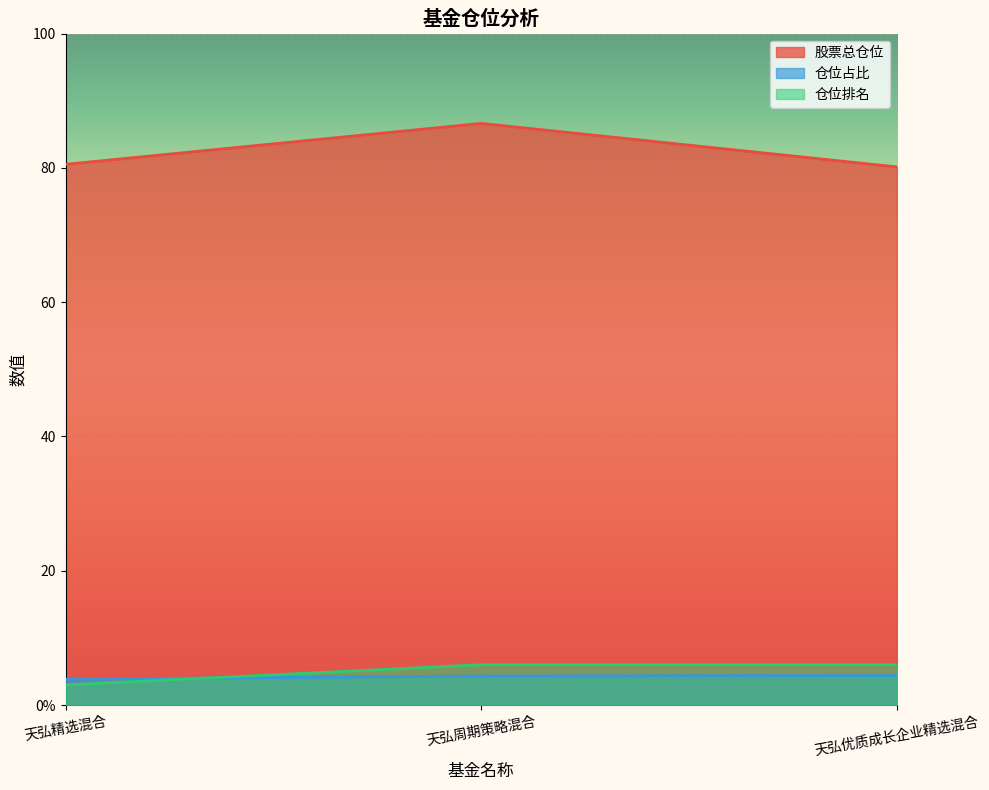

The value of 股票总仓位 at 天弘优质成长企业精选混合 is 80.2. True or false?

True